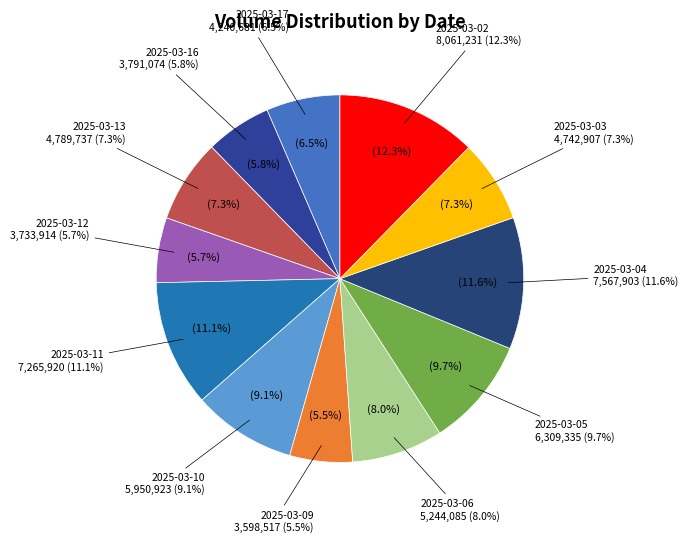

Is it true that 2025-03-10 is 9% of the pie?

True